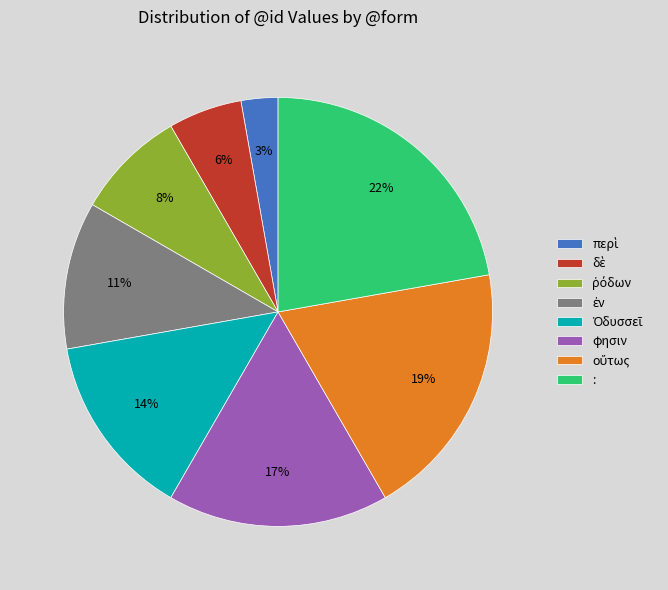

Does any single category account for the majority?

No